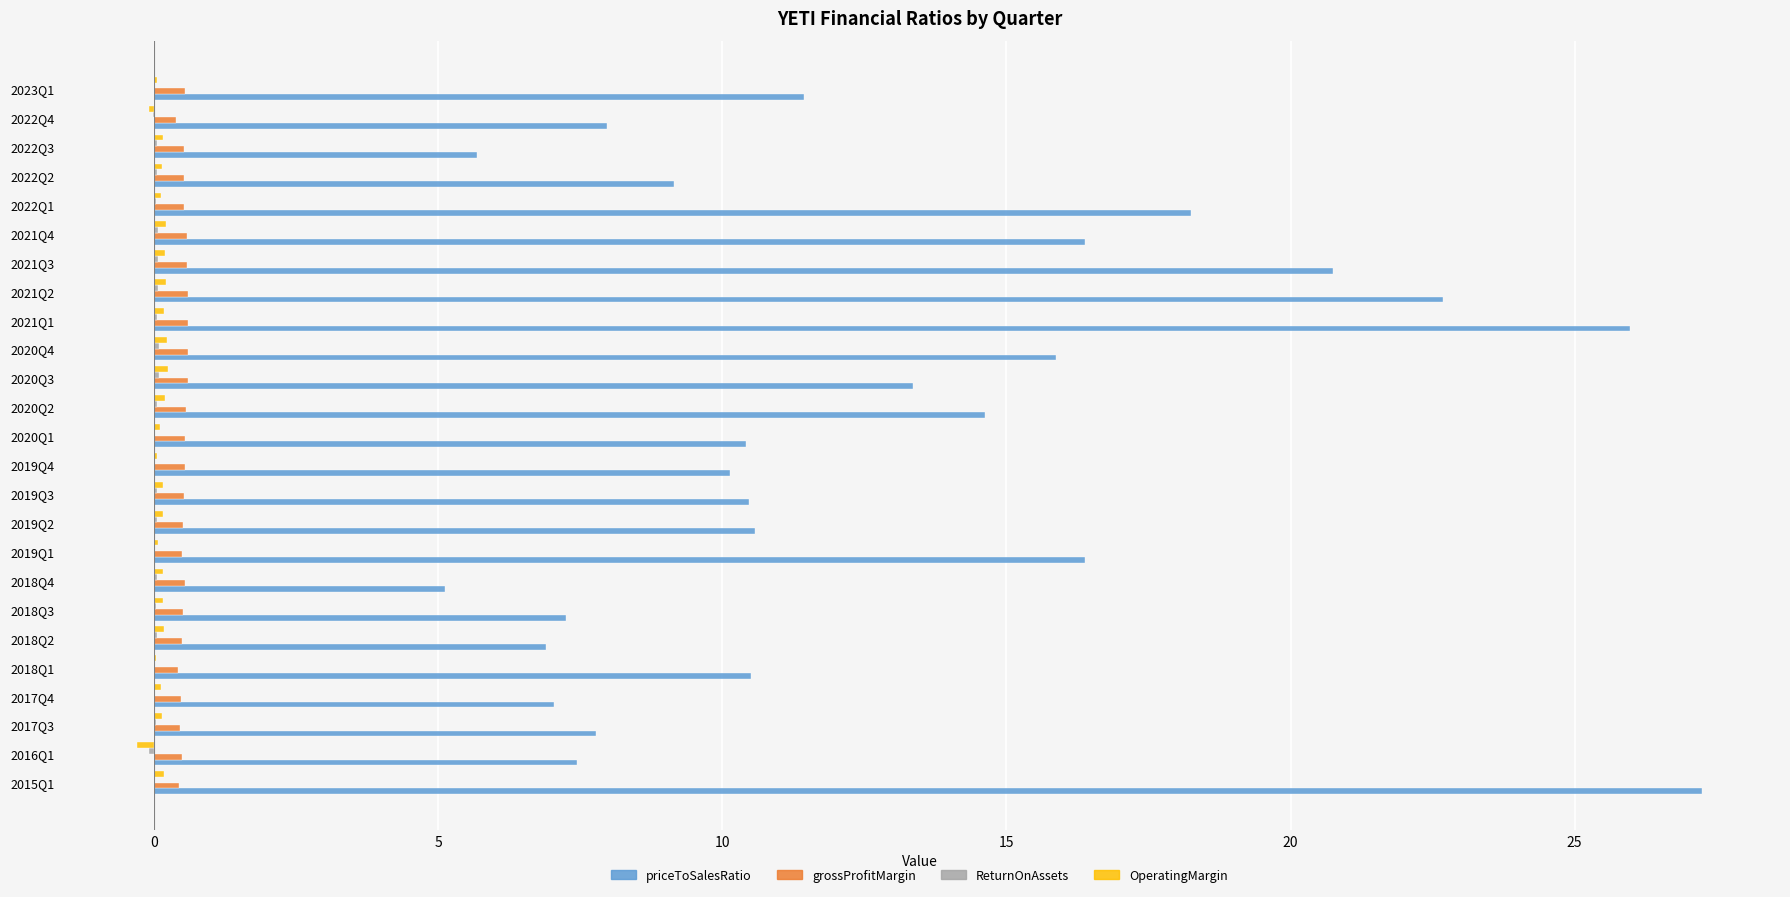

Which series changed the most between 2017Q4 and 2023Q1?

priceToSalesRatio